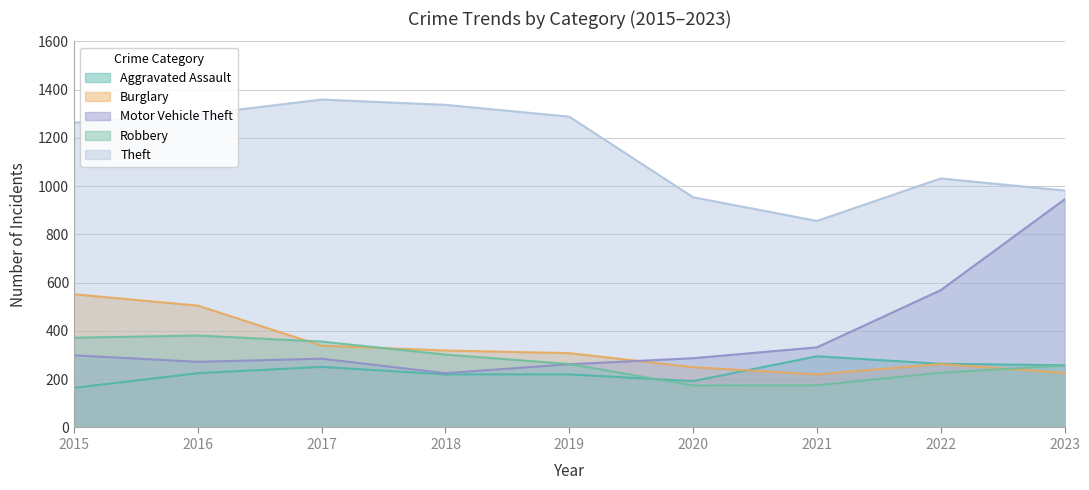

Which category has the lowest value in the Robbery series?

2020